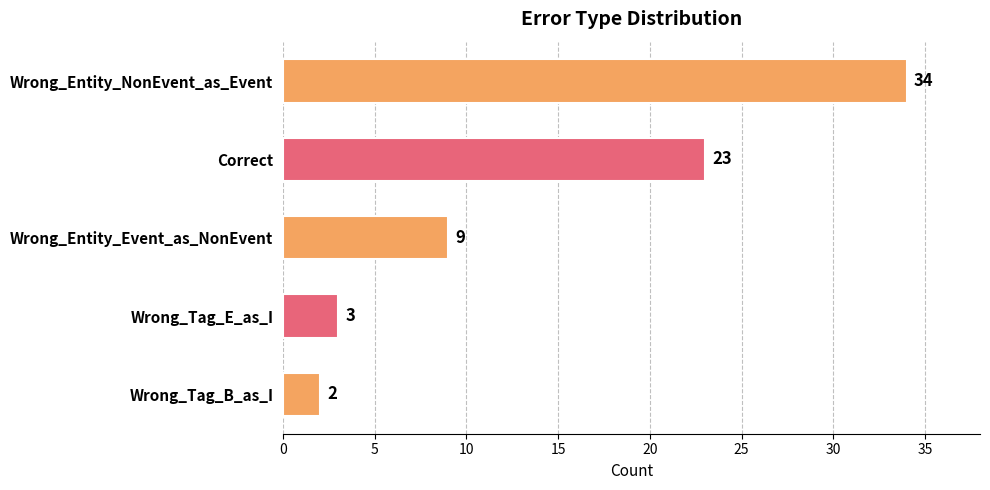

What is the difference between the maximum and second lowest values?

31